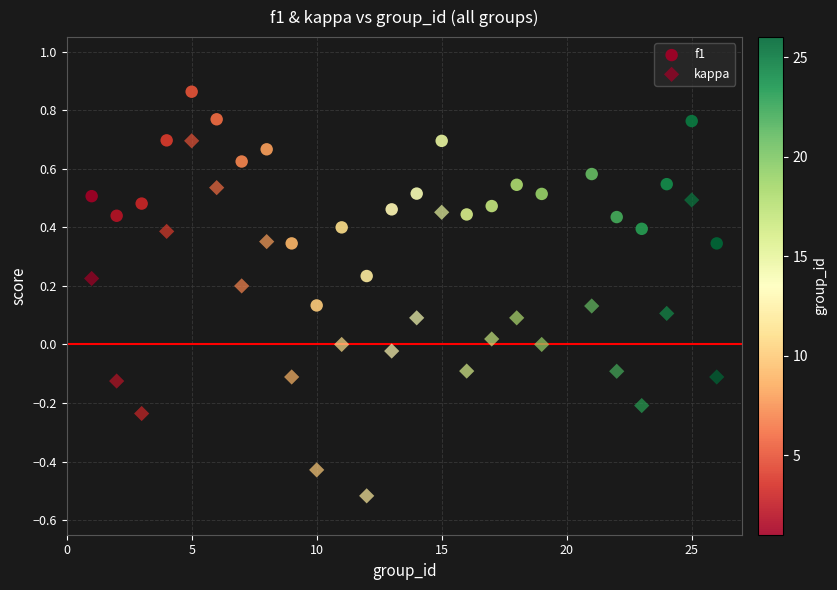

Count the number of points in this scatter plot.

50